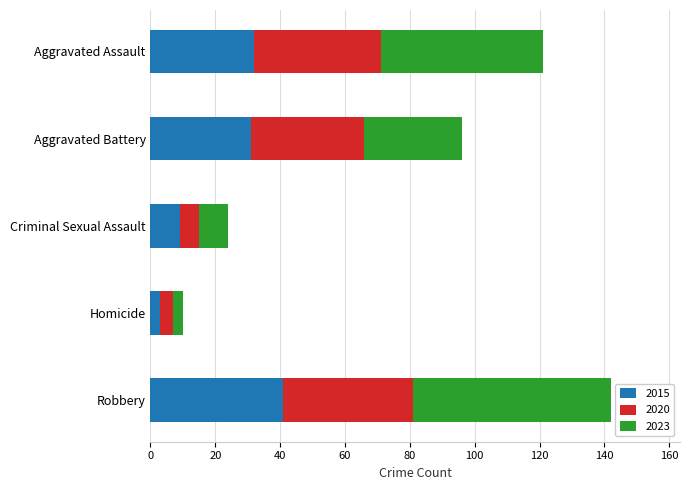

What is the total value across all series at Aggravated Assault?

121